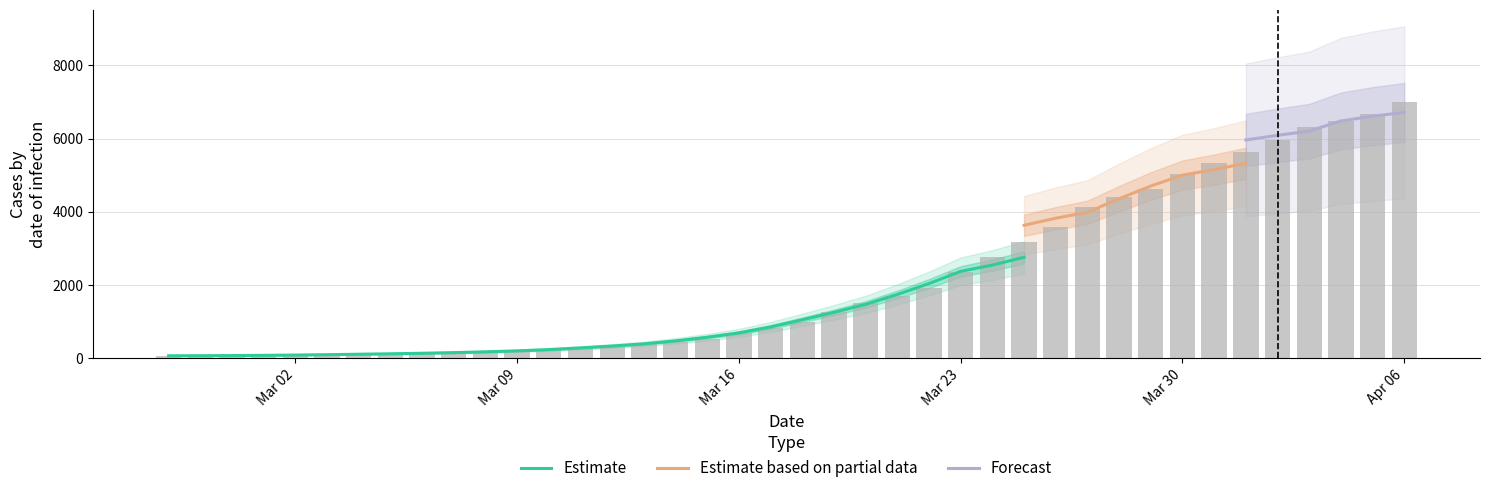

What is the difference between the values at 2020-03-20 and 2020-03-27?

2625